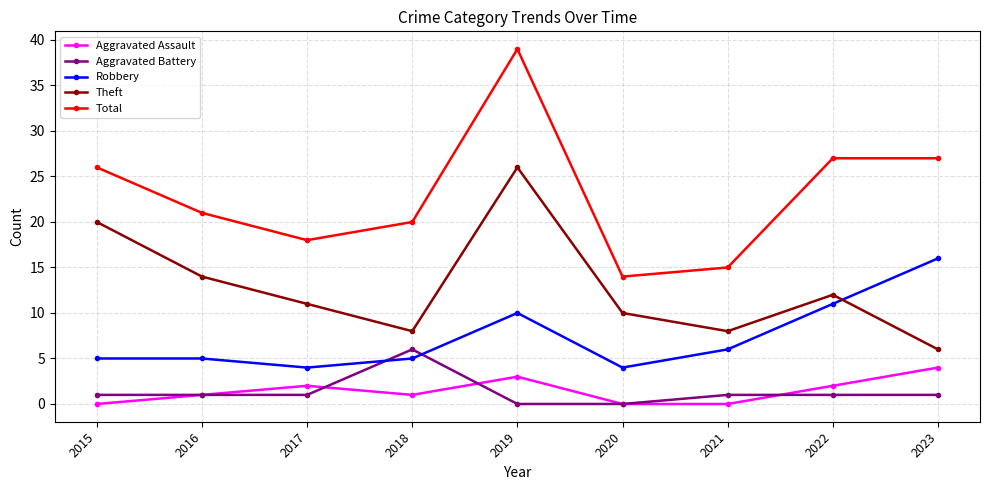

The Robbery series shows 6 at 2021. True or false?

True